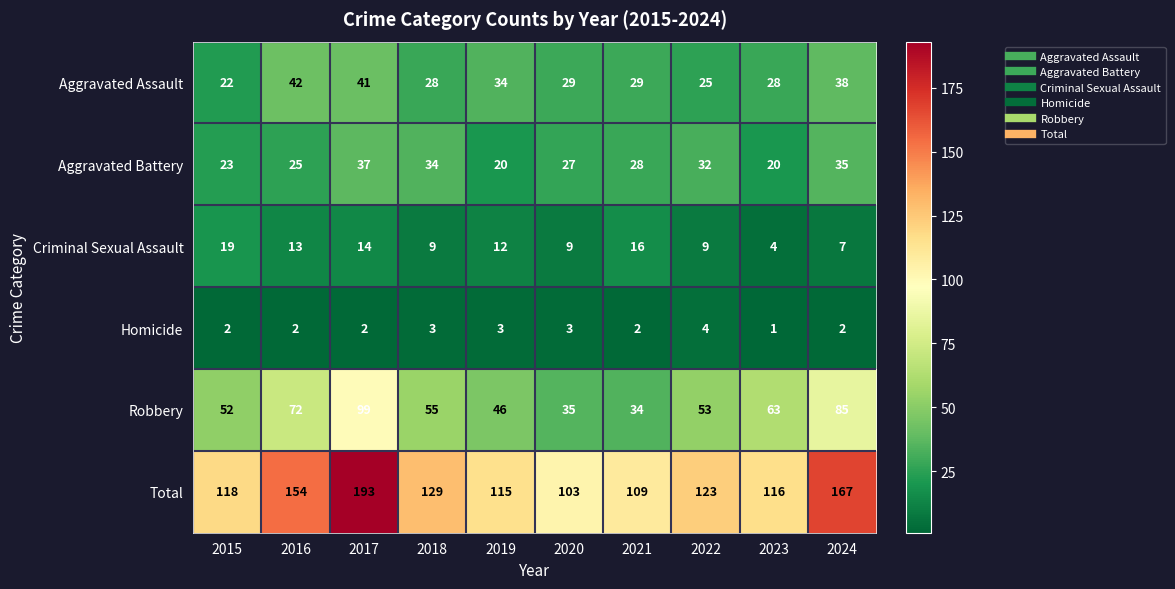

Between 2016 and 2017, which series saw the biggest shift?

Total